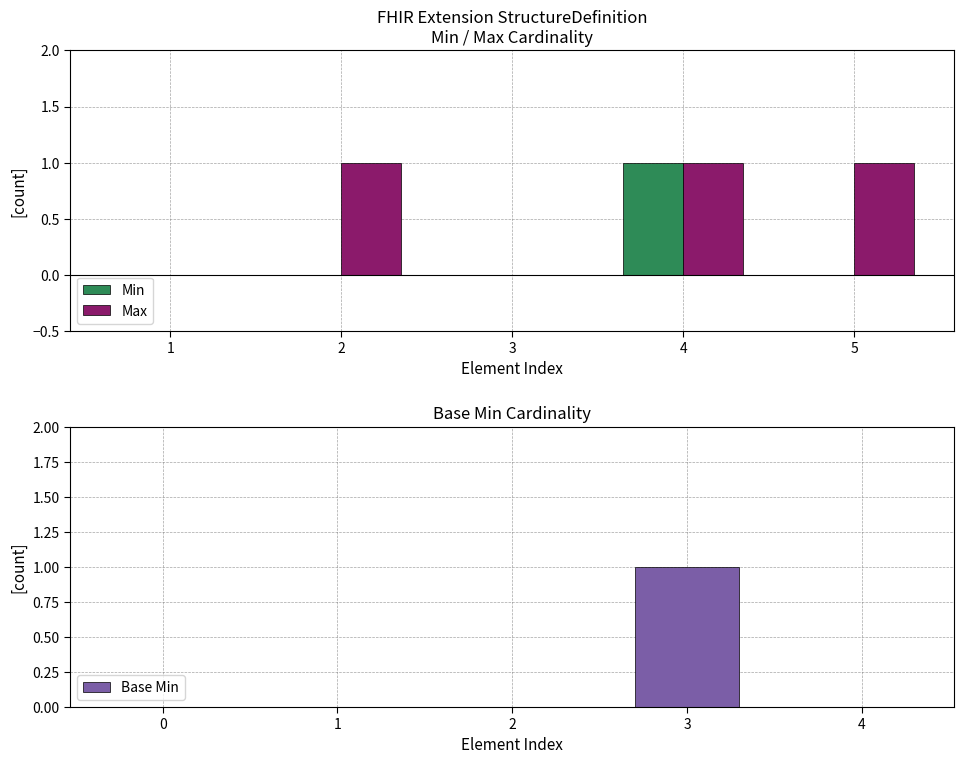

How many positive values does the Max series have?

3